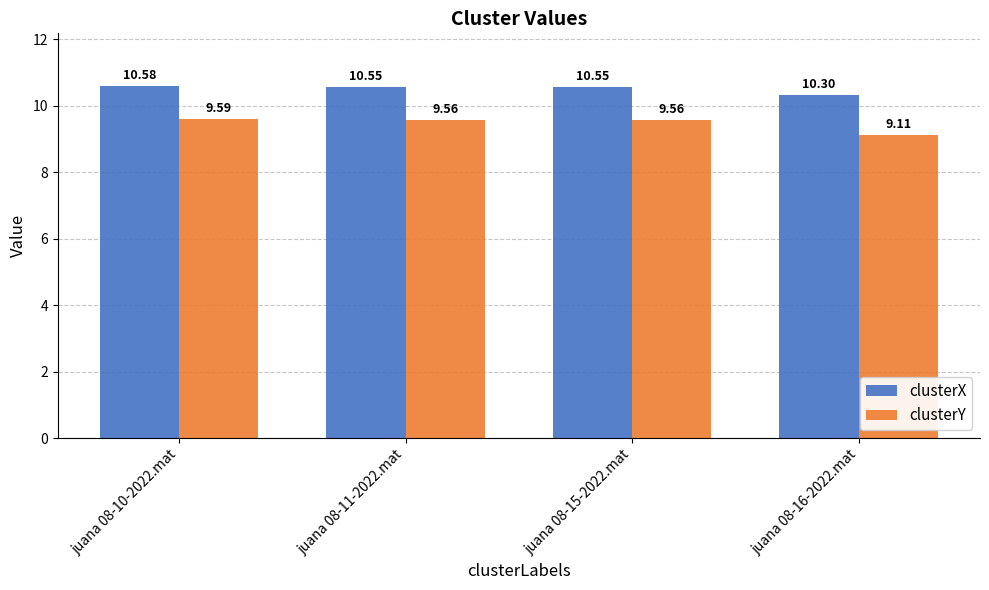

What is the highest value of the clusterX series?

10.6